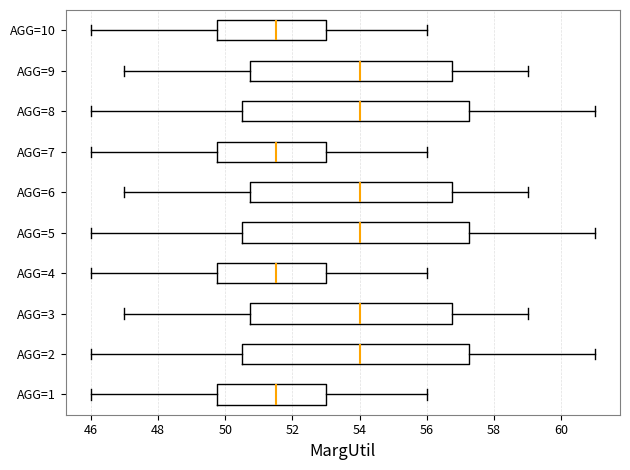

Reading bottom to top, read every box against the x-axis: the position of its median line, the range the box covers, and the ends of its whiskers. The values are not printed on the chart, so give them approximately, as read against the axis.

AGG=1: median 51.6, box 49.8 to 53.0, whiskers 46.0 to 56.0
AGG=2: median 54.0, box 50.6 to 57.2, whiskers 46.0 to 61.0
AGG=3: median 54.0, box 50.8 to 56.8, whiskers 47.0 to 59.0
AGG=4: median 51.6, box 49.8 to 53.0, whiskers 46.0 to 56.0
AGG=5: median 54.0, box 50.6 to 57.2, whiskers 46.0 to 61.0
AGG=6: median 54.0, box 50.8 to 56.8, whiskers 47.0 to 59.0
AGG=7: median 51.6, box 49.8 to 53.0, whiskers 46.0 to 56.0
AGG=8: median 54.0, box 50.6 to 57.2, whiskers 46.0 to 61.0
AGG=9: median 54.0, box 50.8 to 56.8, whiskers 47.0 to 59.0
AGG=10: median 51.6, box 49.8 to 53.0, whiskers 46.0 to 56.0